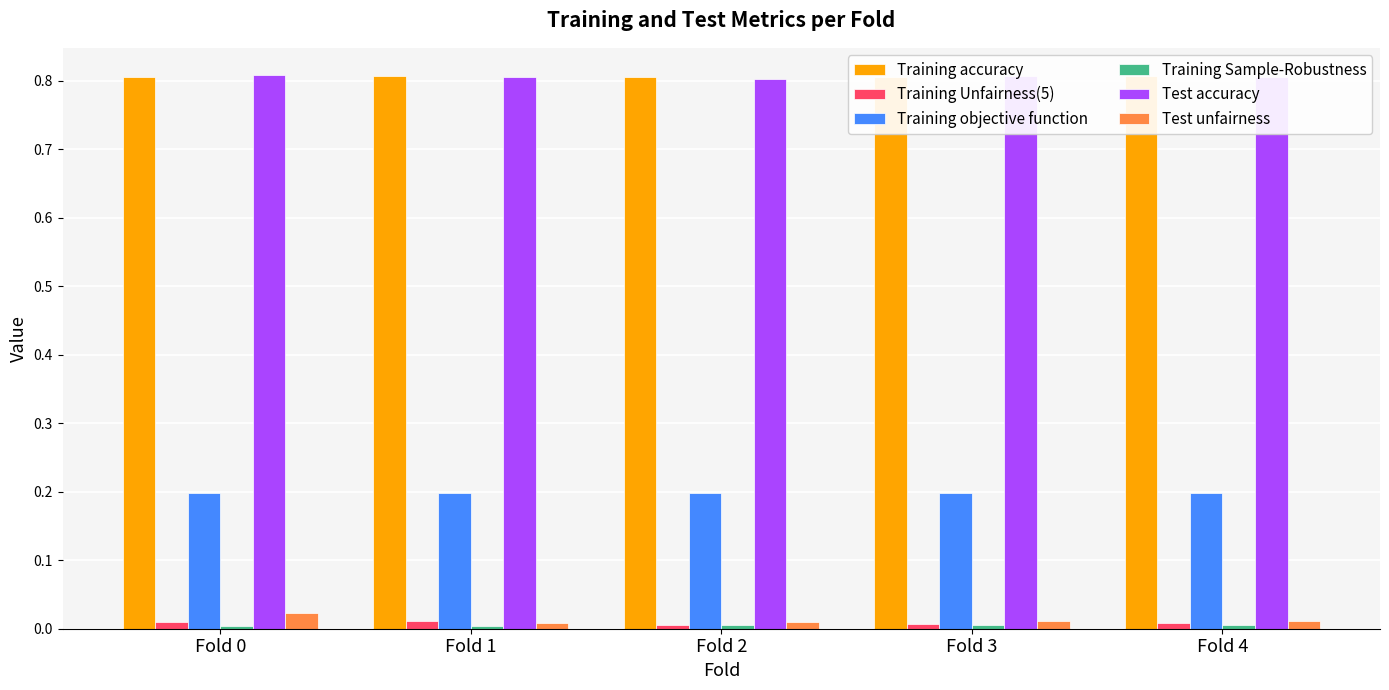

Rank the series by their maximum value, from lowest to highest.

Training Sample-Robustness, Training Unfairness(5), Test unfairness, Training objective function, Training accuracy, Test accuracy